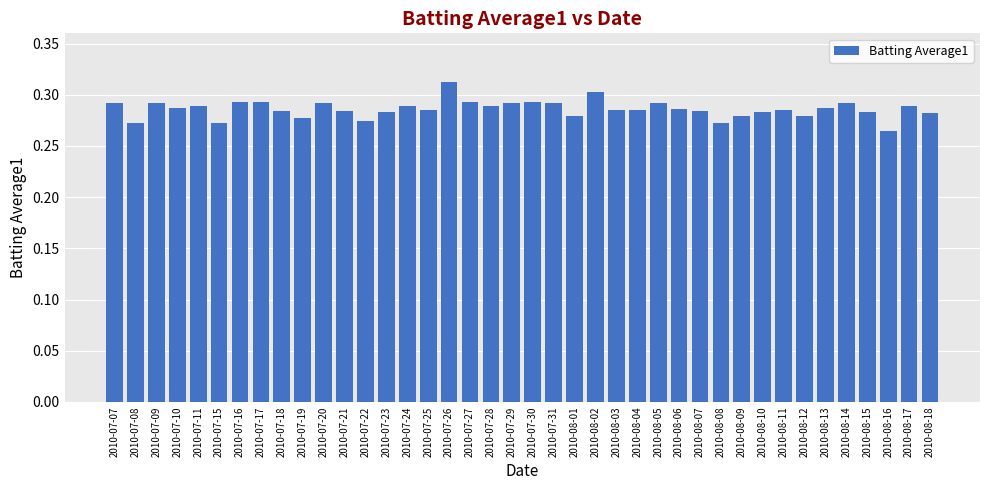

What is the sum of the values at 2010-07-31 and 2010-07-10?

0.6